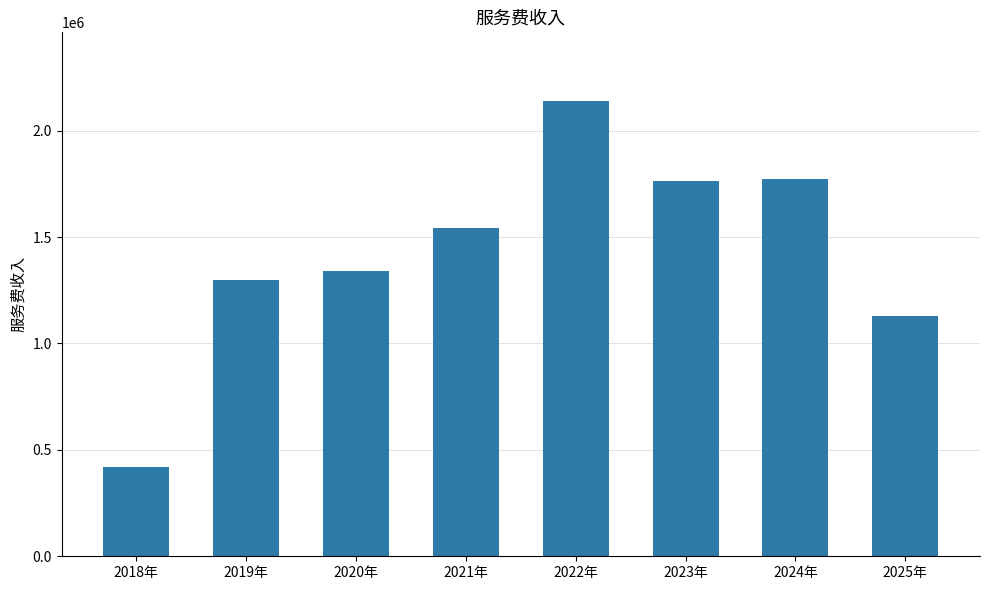

What is the minimum value shown in the chart?

419522.9